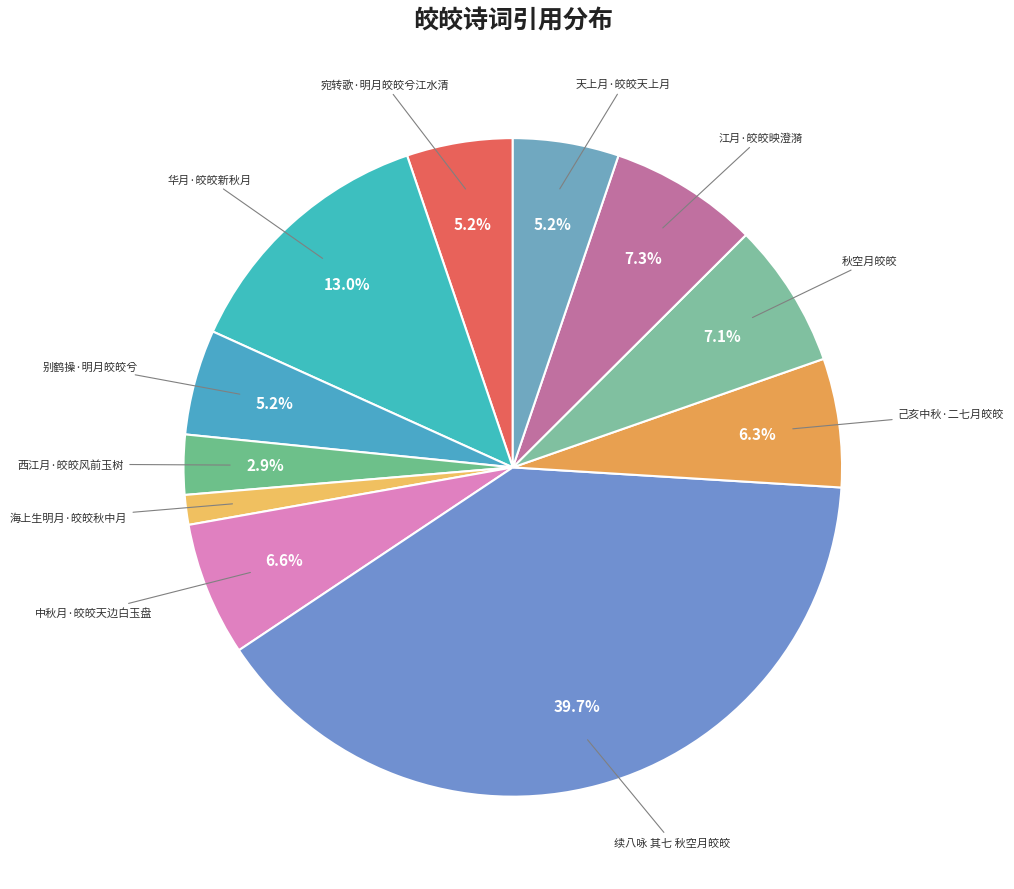

Count the number of slices in the pie.

11